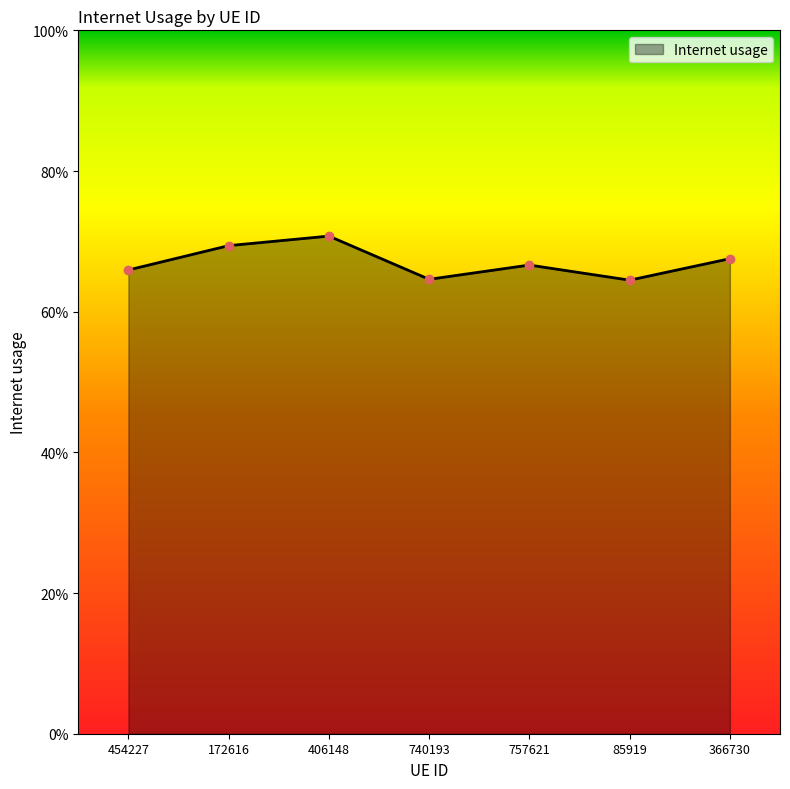

List the labels in order of value, smallest first.

85919, 740193, 454227, 757621, 366730, 172616, 406148